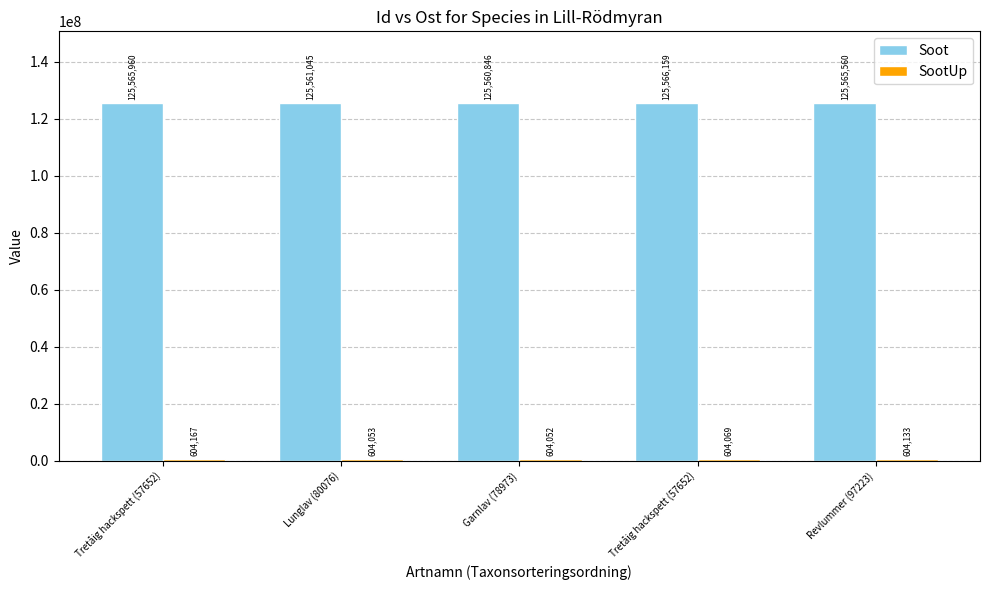

How many series are shown in this chart?

2